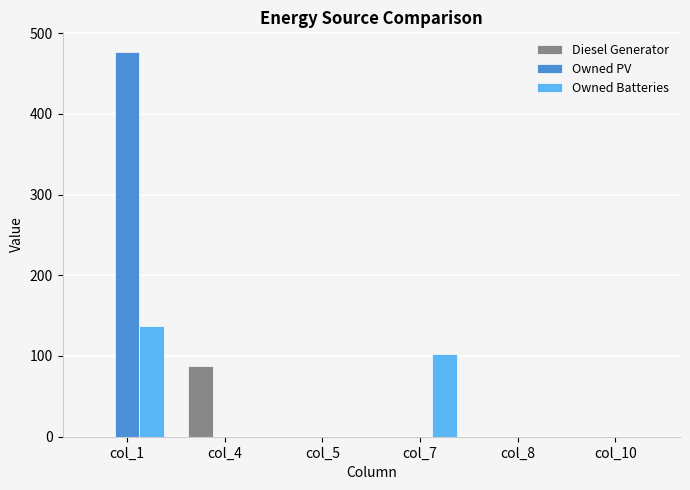

The value of Owned Batteries at col_4 is -55. True or false?

False